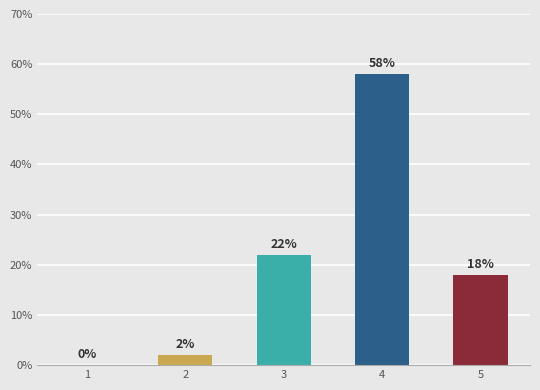

Reading right to left, what are all the values shown in this chart?

18	58	22	2	0